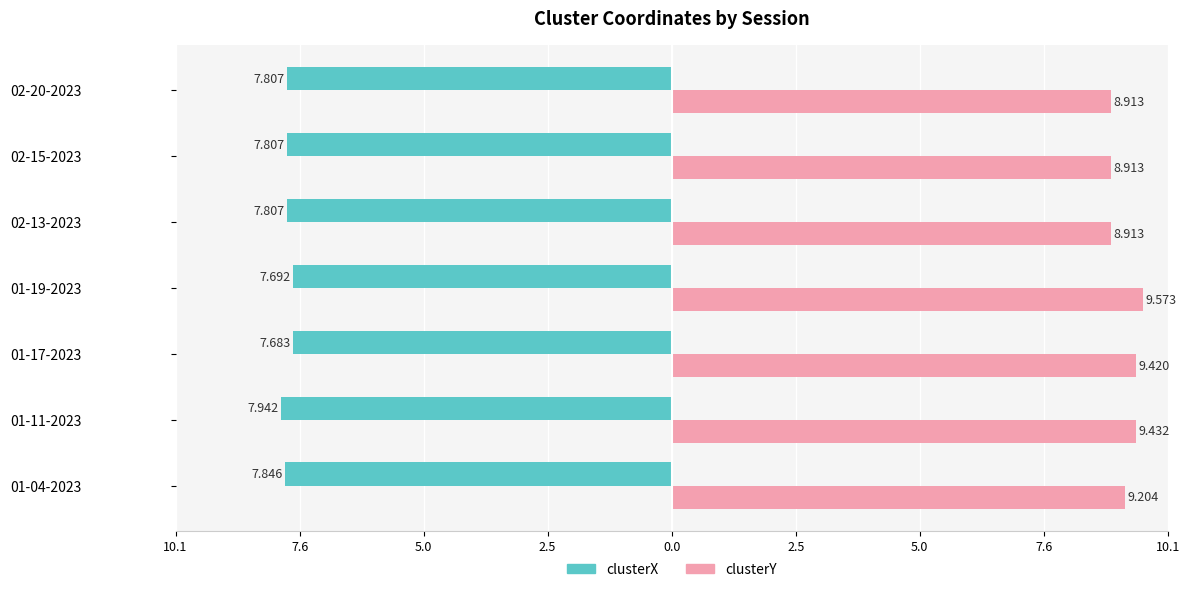

What are all the series names shown in the legend?

clusterX, clusterY